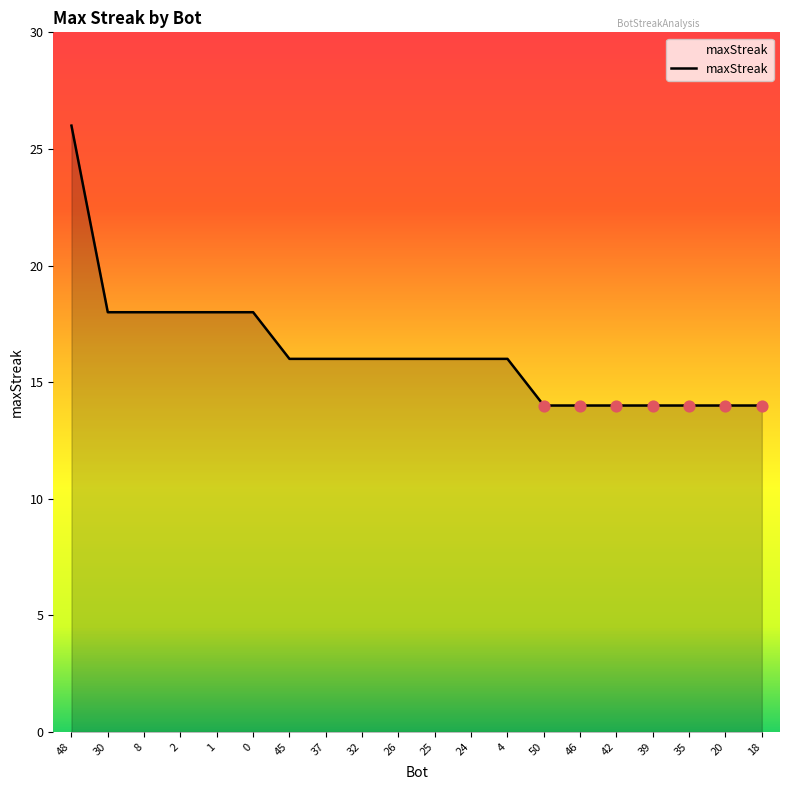

Approximately how many times larger is the value at 48 compared to 37?

1.6